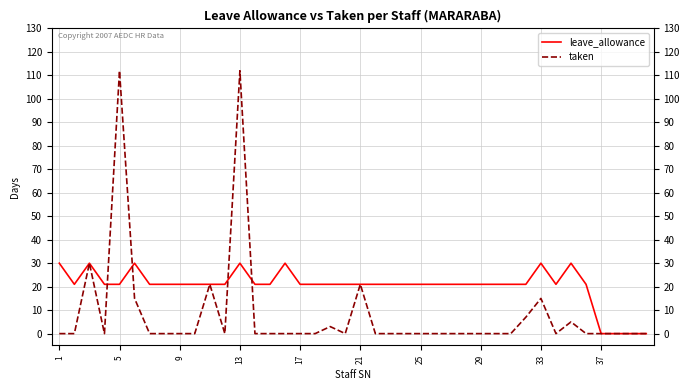

Which series has the widest spread of values?

taken